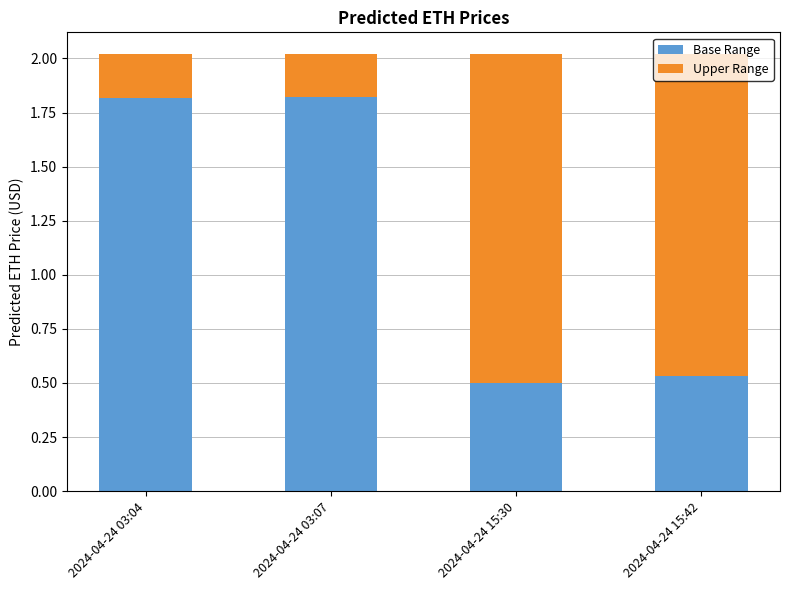

What is the total value across all series at 2024-04-24 03:04?

2.0